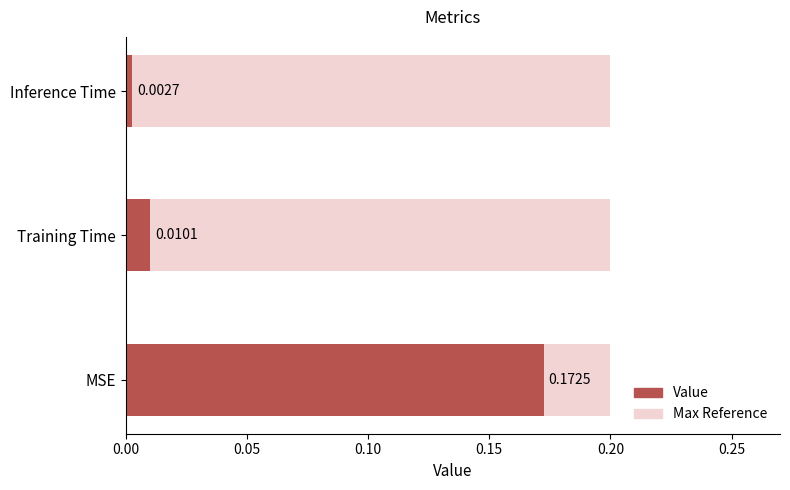

Count the number of categories in the chart.

3